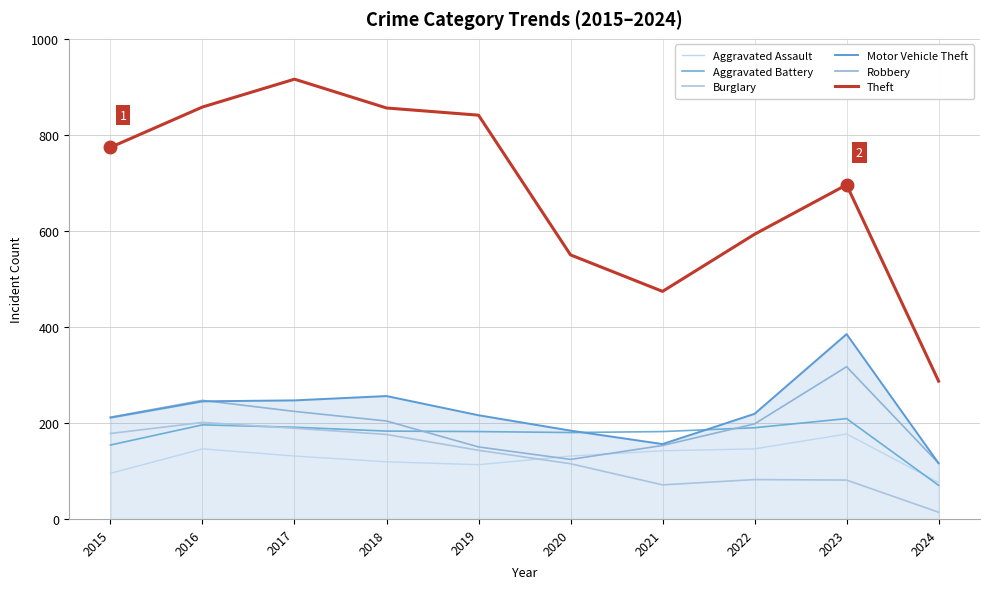

What is the sum of all Robbery values?

1945